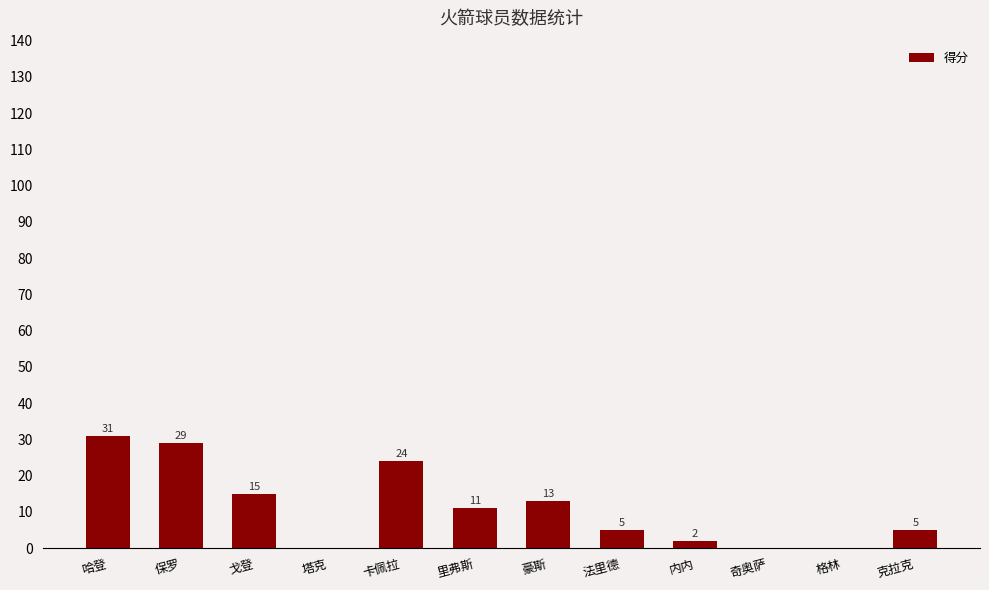

Are the bars grouped side by side (vs. stacked)?

No